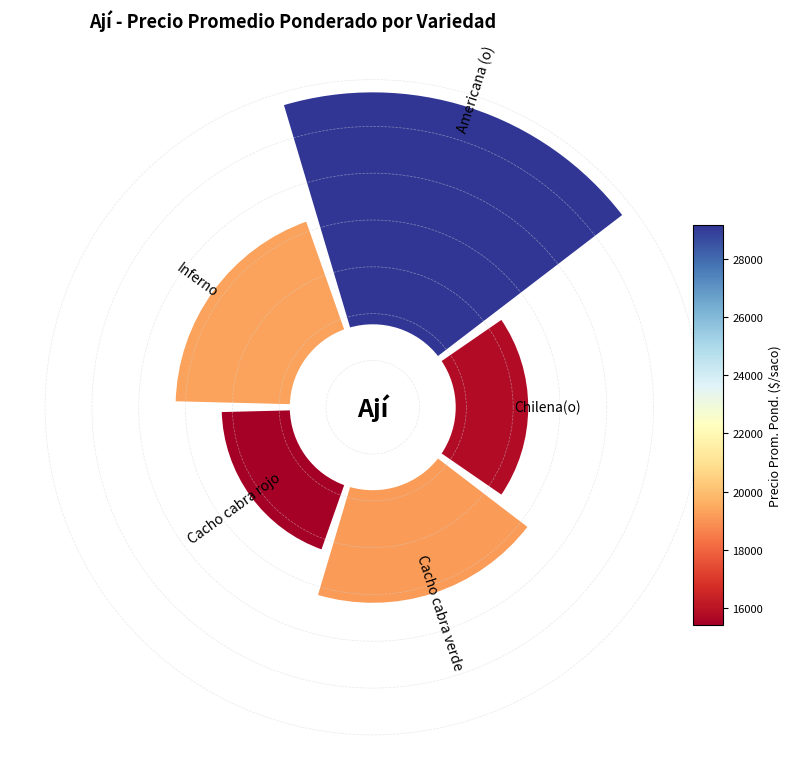

Does 0 account for over 50% of the chart?

No